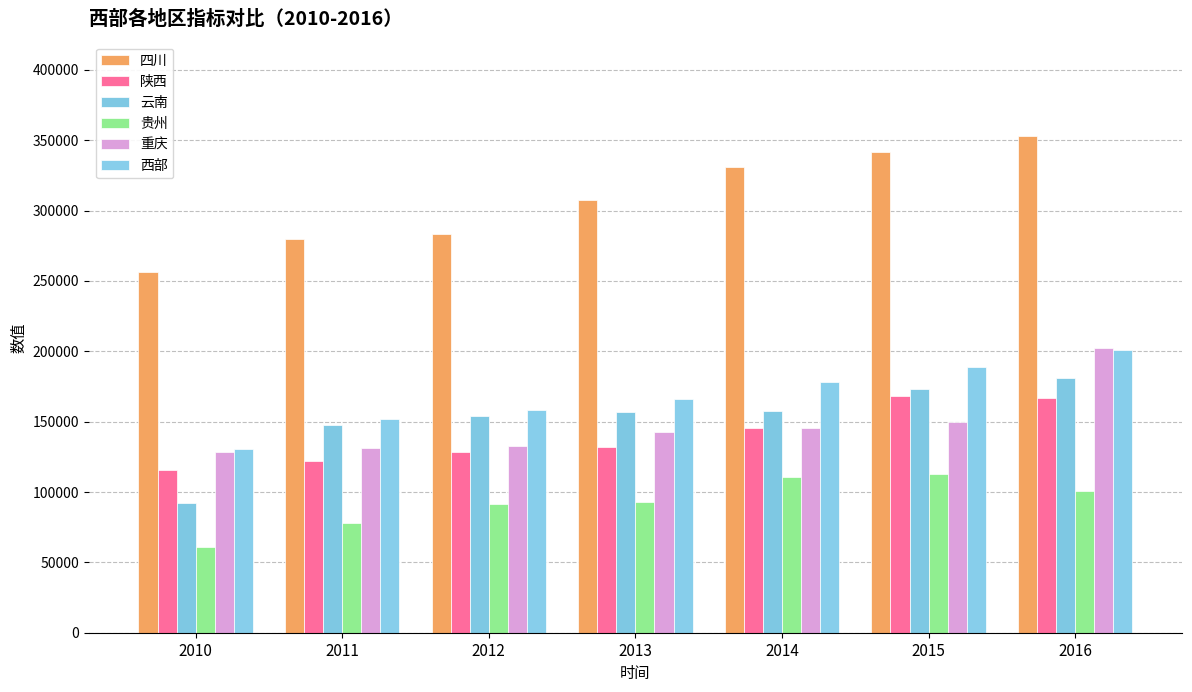

What is the difference between the maximum and minimum values in the 云南 series?

89097.3